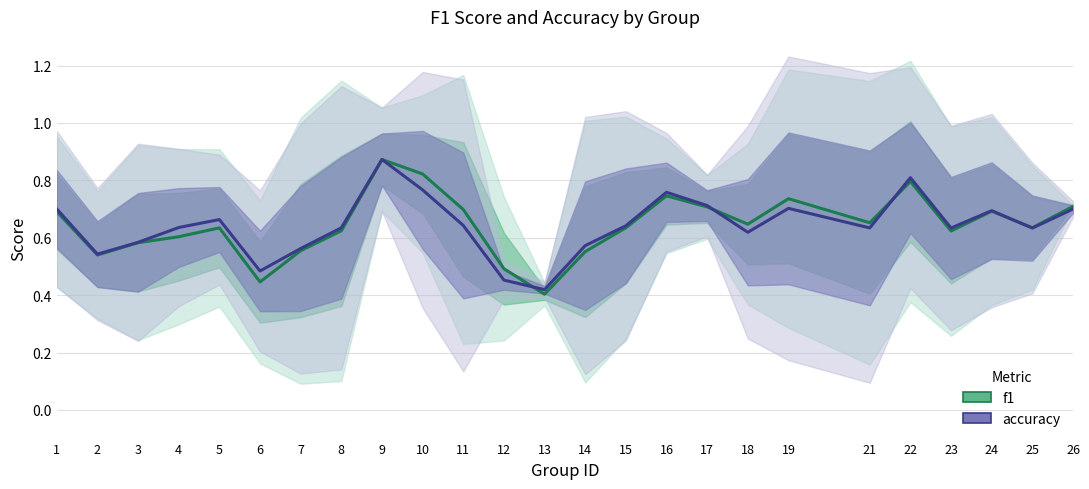

Which series has the largest total across all categories?

f1